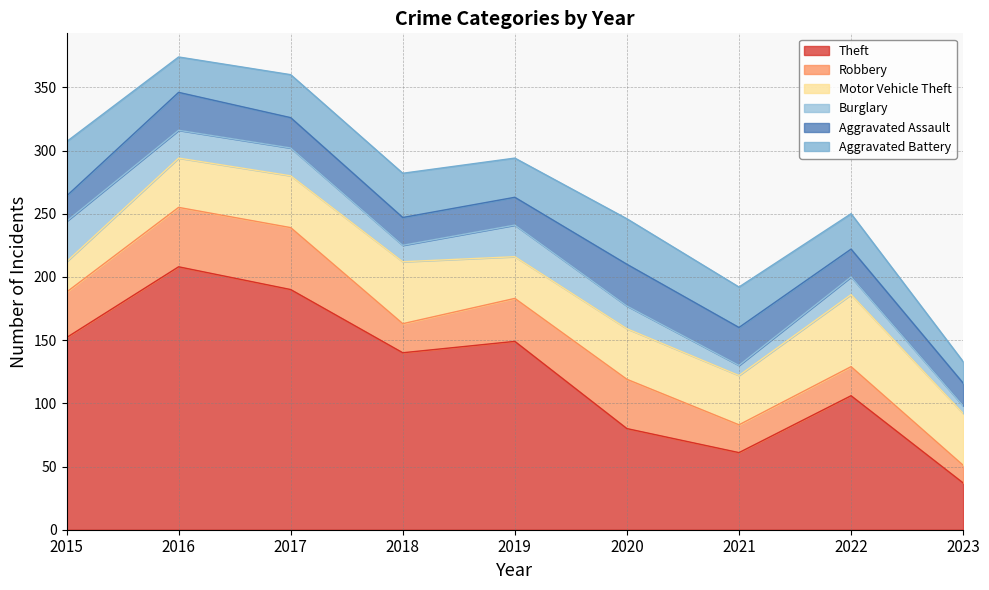

Rank the series at 2021 from highest to lowest value.

Theft, Motor Vehicle Theft, Aggravated Battery, Aggravated Assault, Robbery, Burglary